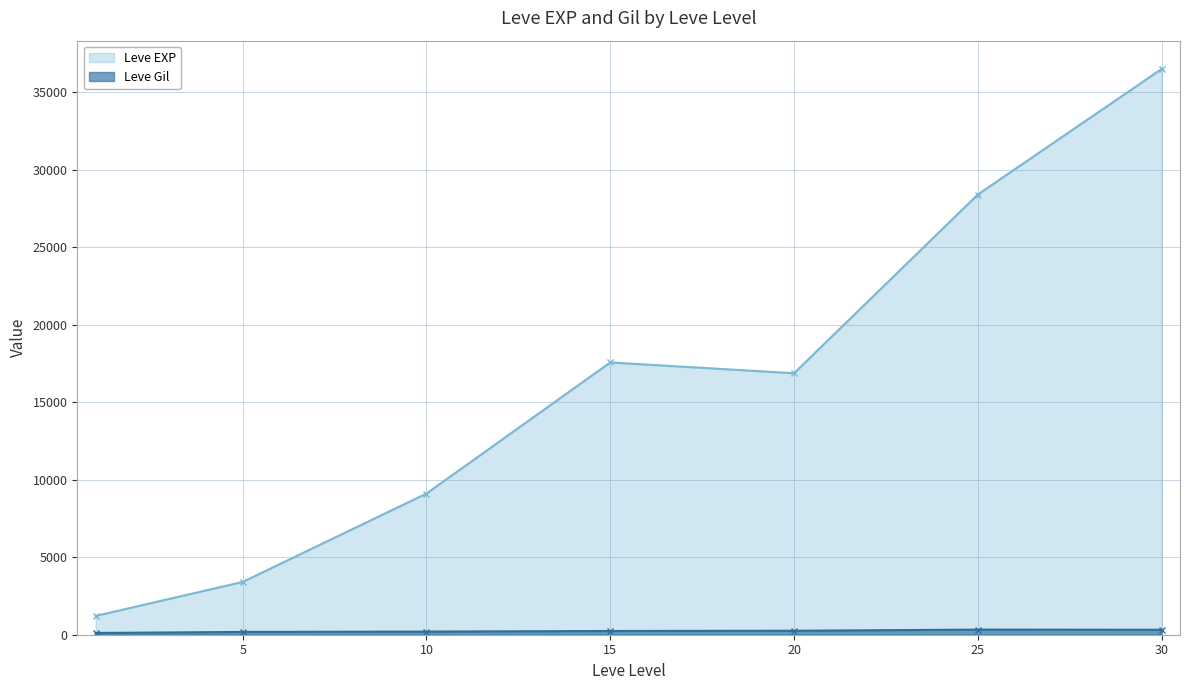

At which category is the sum across all series the highest?

30